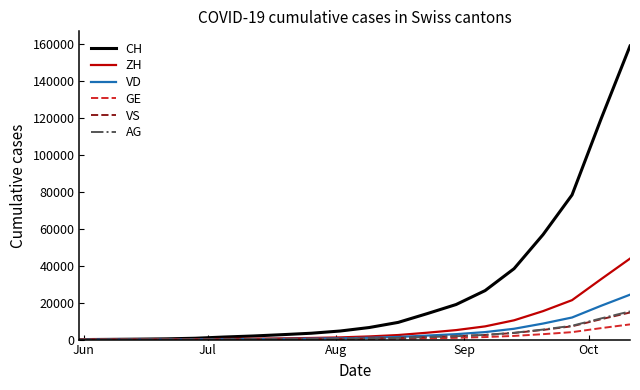

Which series has the largest total across all categories?

CH